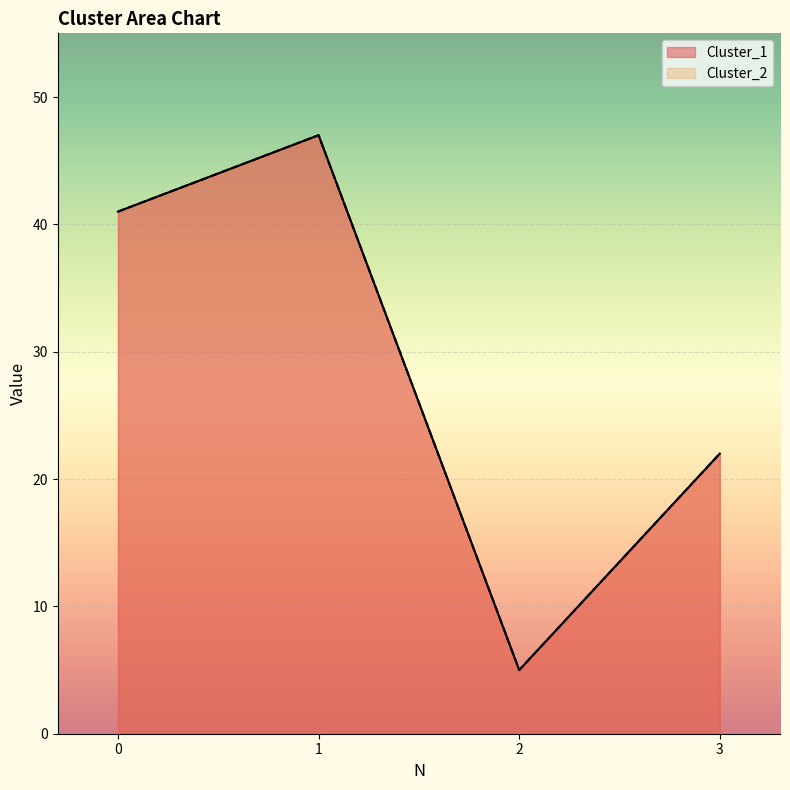

What is the value of the Cluster_1 point at the 4th from the left?

22